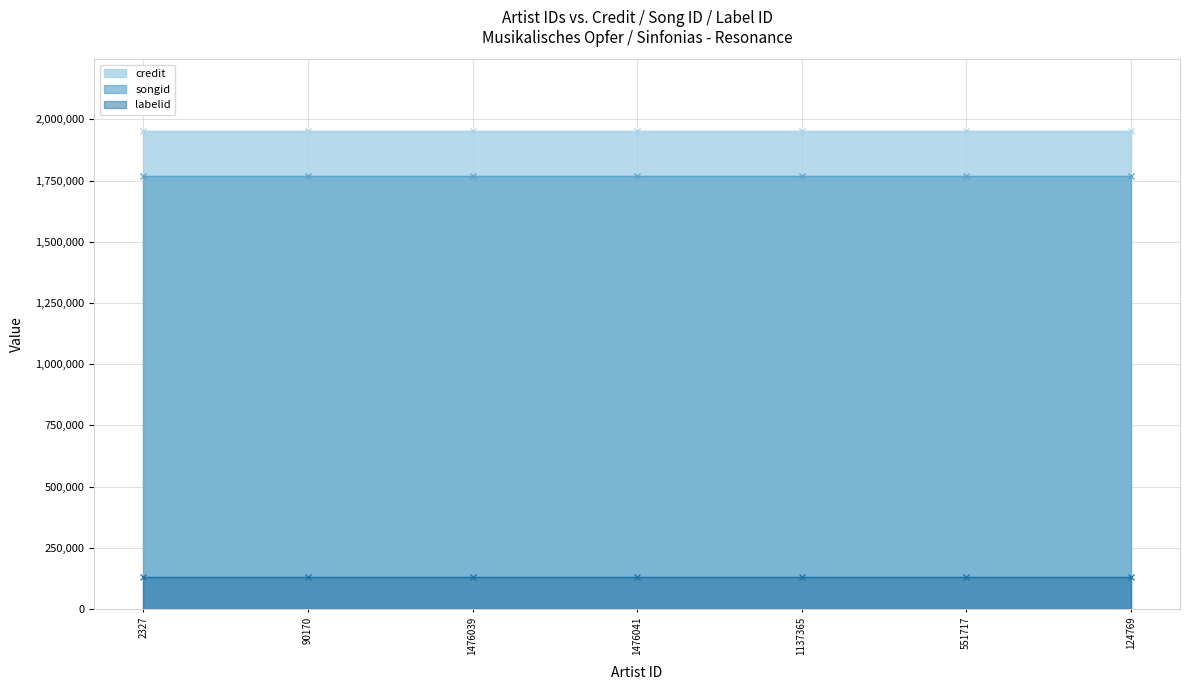

Which series has the largest total across all categories?

credit